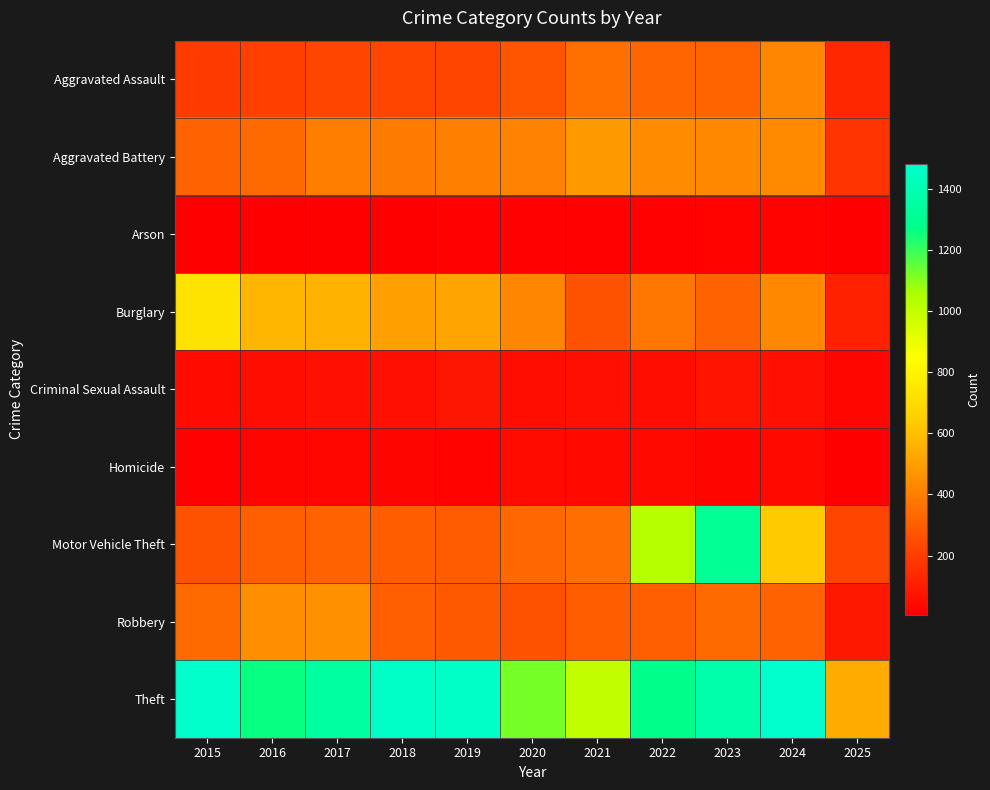

Which has a higher value, 2020 or 2016?

2020